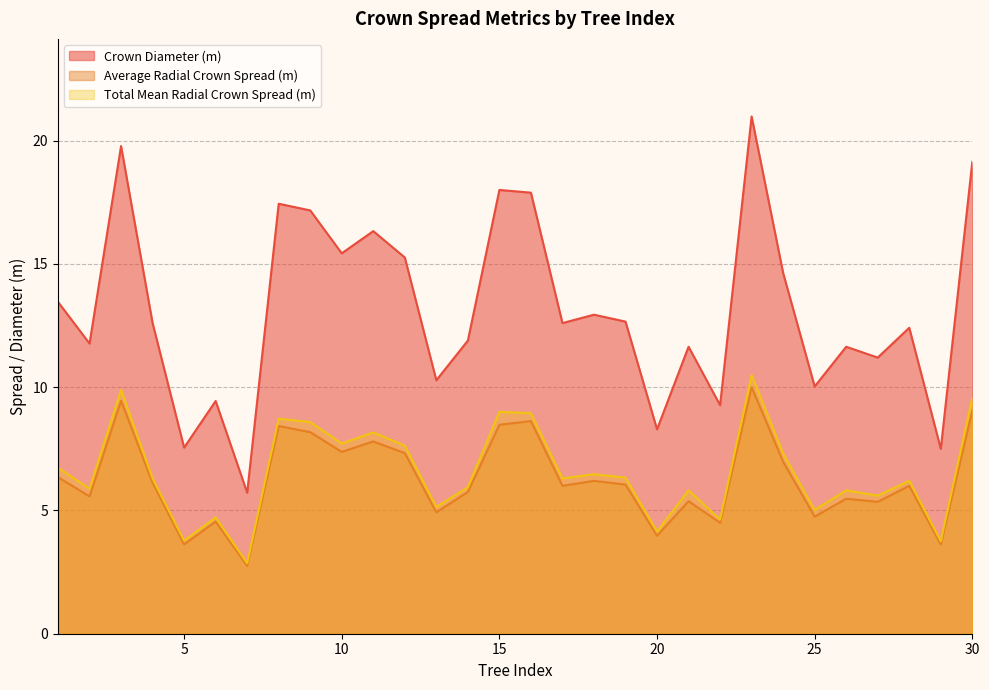

True or false: Average Radial Crown Spread (m) and Total Mean Radial Crown Spread (m) cross at least once.

False